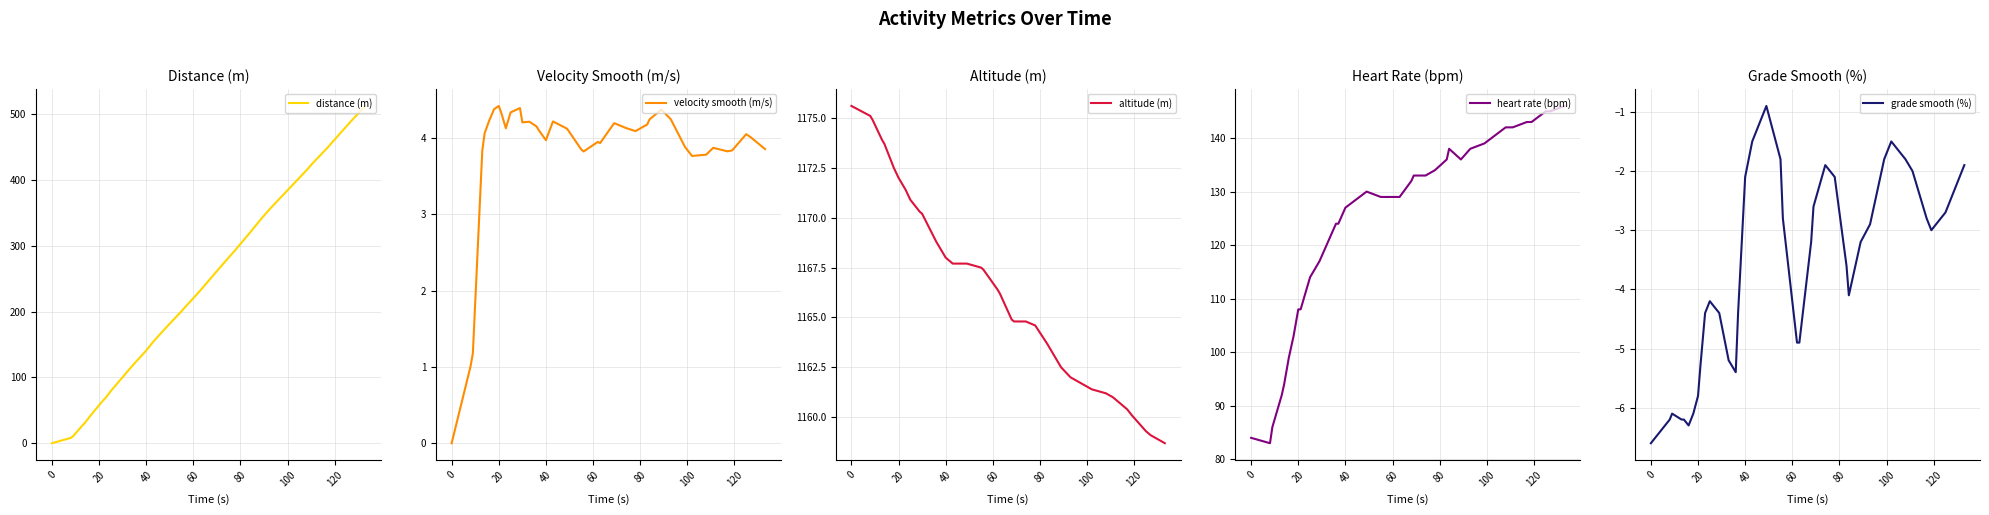

True or false: distance (m) and grade smooth (%) intersect in this chart.

False